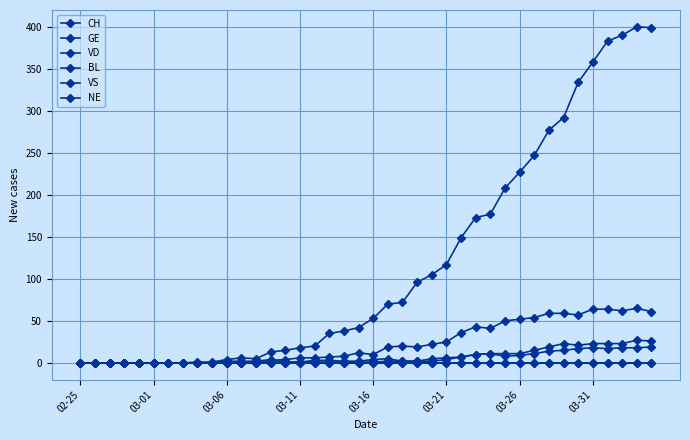

True or false: VD and GE intersect in this chart.

False